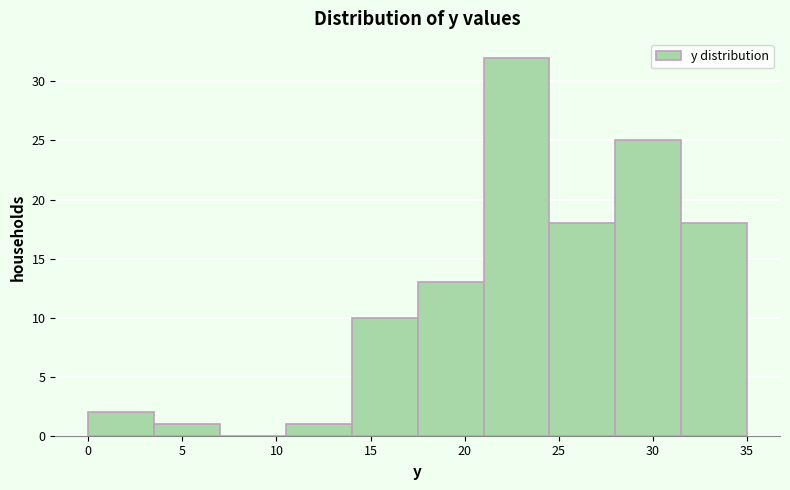

Reading left to right, list every bar in this chart as the range it spans on the x-axis followed by its height. The values are not printed on the chart, so give them approximately, as read against the axis.

0.0 to 3.5: 2
3.5 to 7.0: 1
7.0 to 10.5: 0
10.5 to 14.0: 1
14.0 to 17.5: 10
17.5 to 21.0: 13
21.0 to 24.5: 32
24.5 to 28.0: 18
28.0 to 31.5: 25
31.5 to 35.0: 18